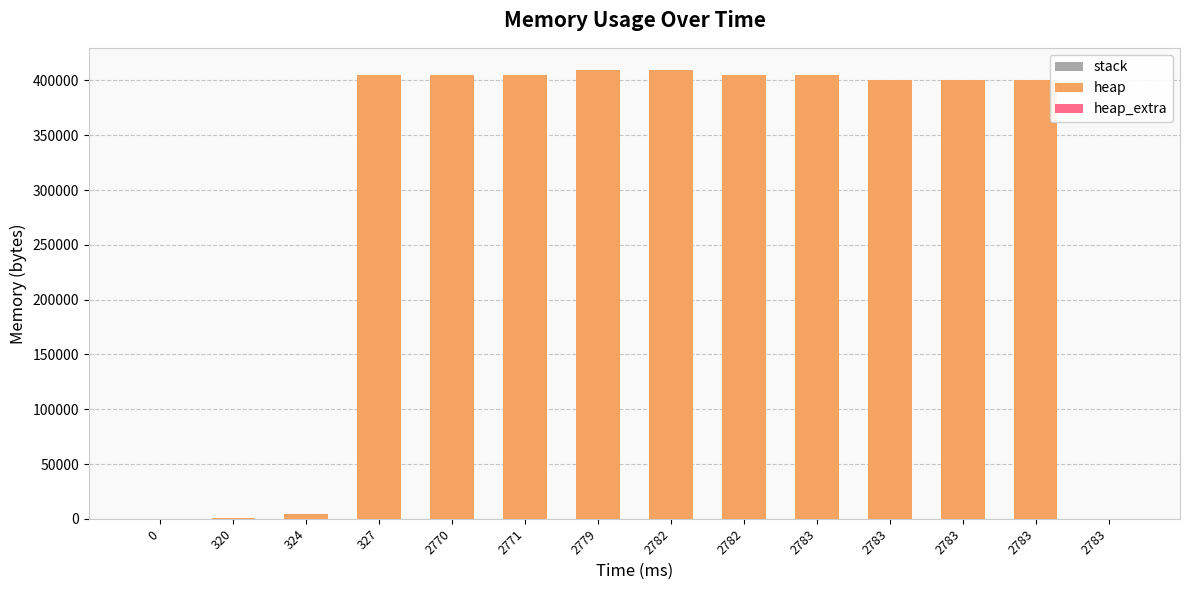

How many categories are shown in the chart?

14